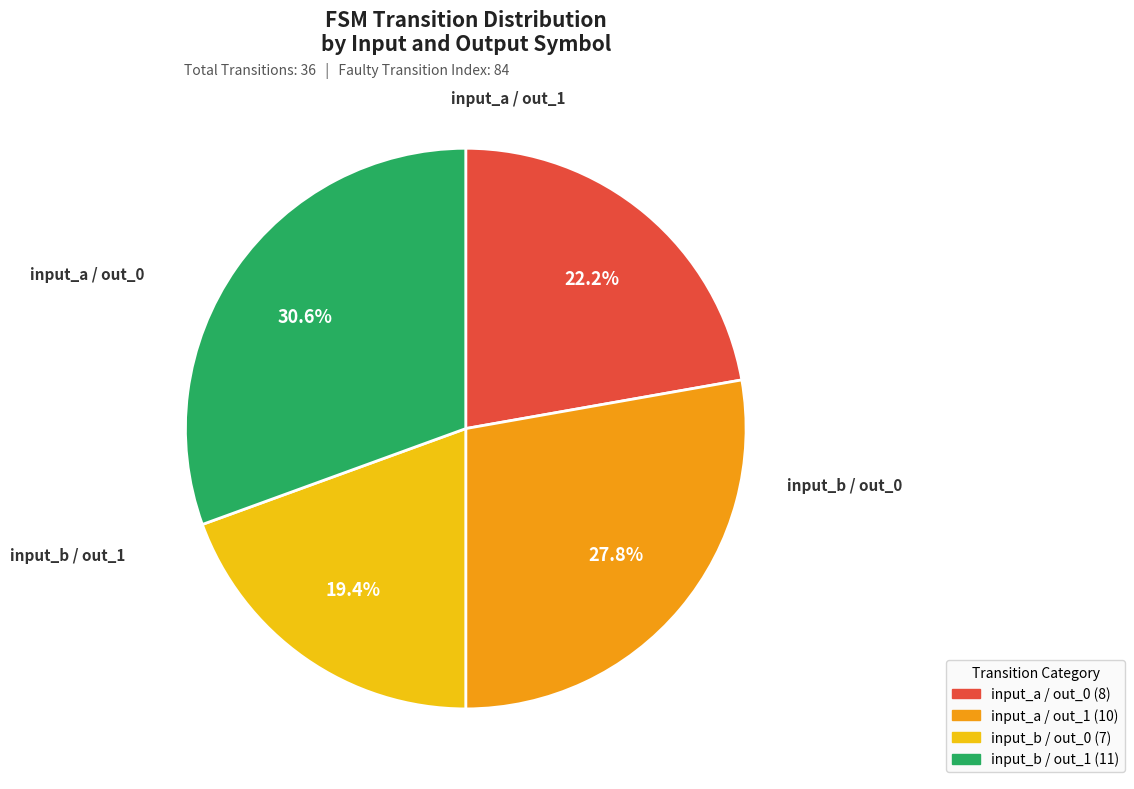

Does any single category account for the majority?

No